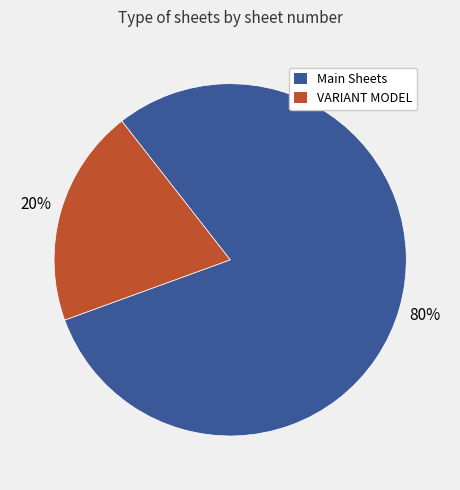

To the nearest percent, what is the difference between the largest and smallest slice percentages?

60%